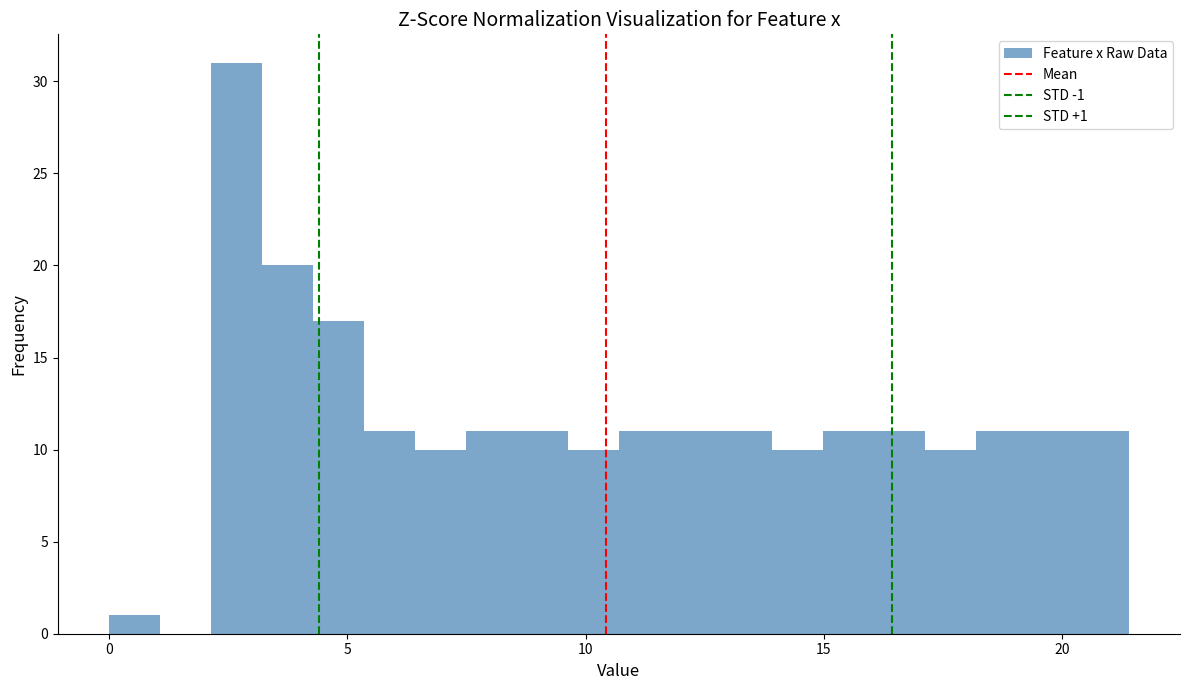

Read against the x-axis, roughly where is the centre of the tallest bar?

2.5